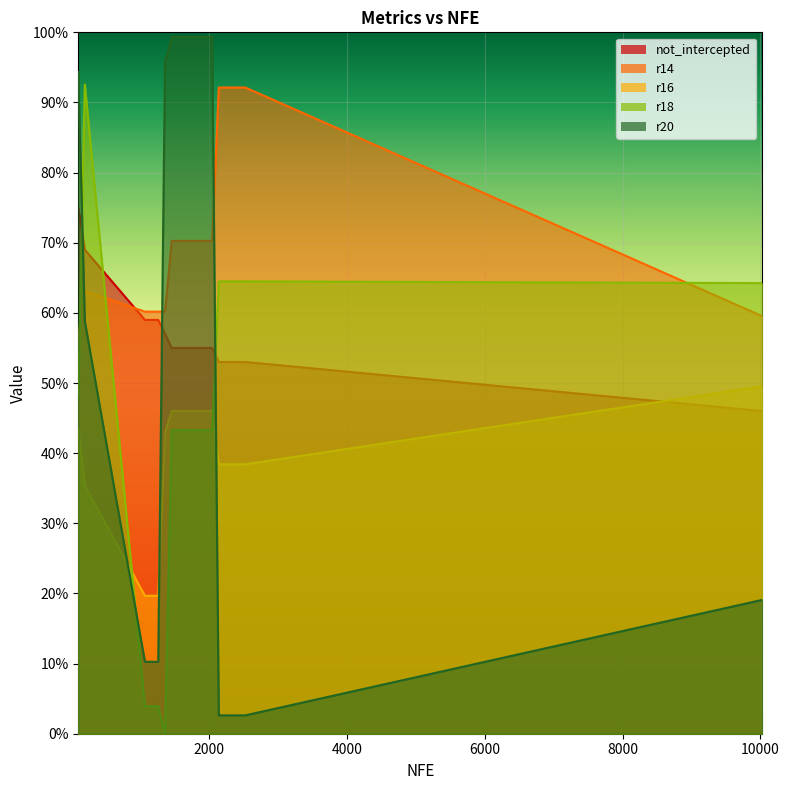

How many lines are shown in the chart?

5